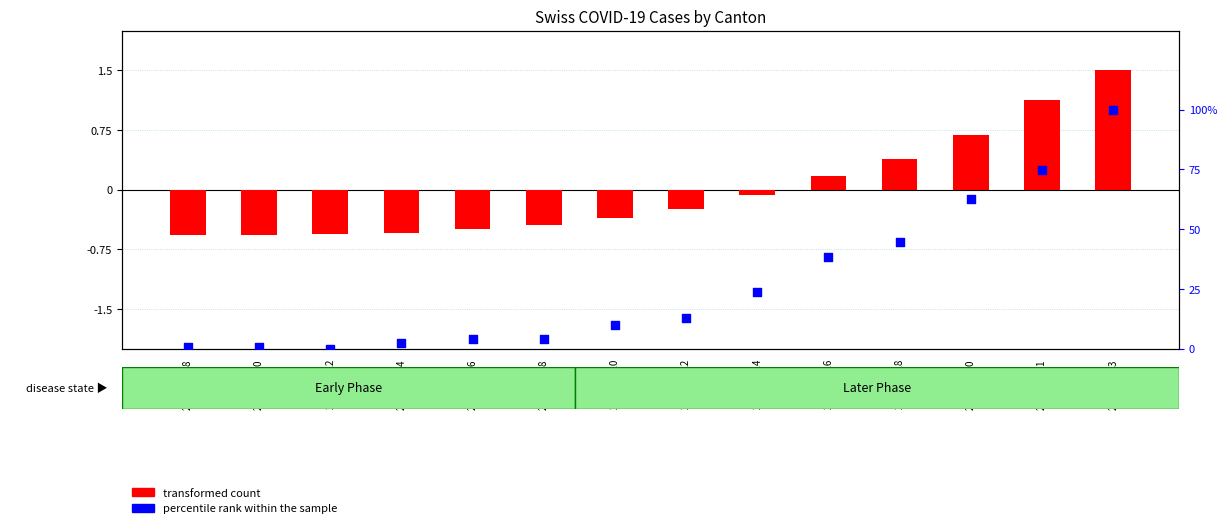

What is the total value across all series at 2020-03-22?

12.8